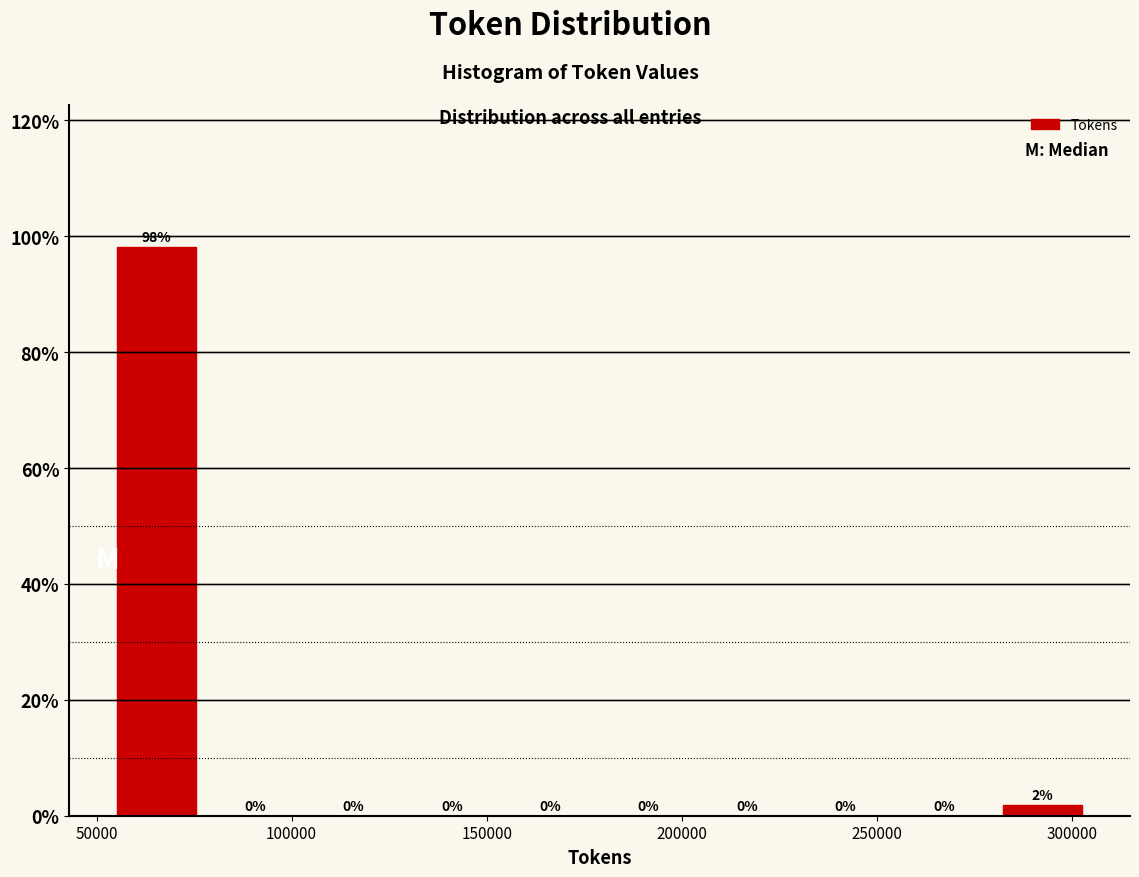

Over which range of the x-axis is the bar tallest?

55000 to 80000